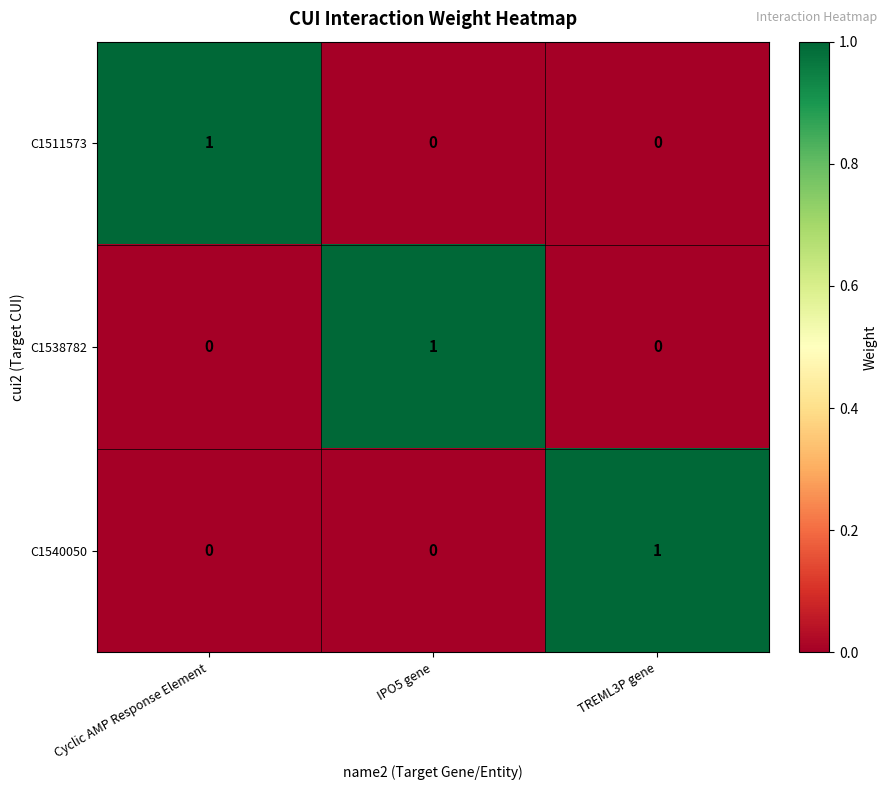

Count the C1540050 values in the range 0 to 1.

3